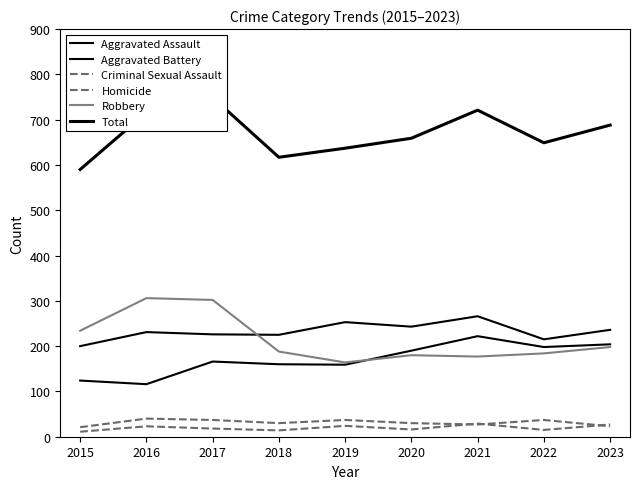

Which series has the widest spread of values?

Total